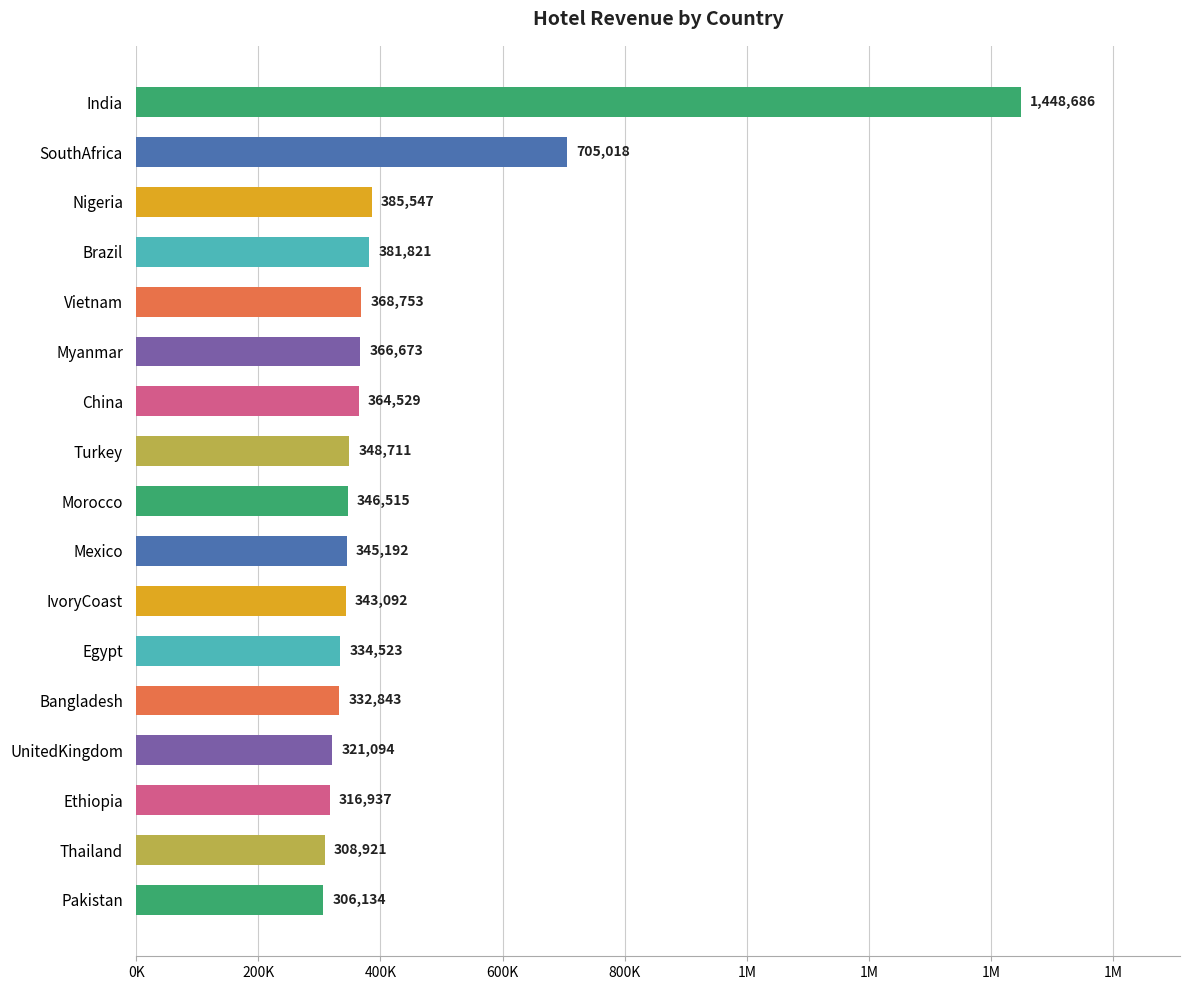

Does the chart contain any negative values?

No